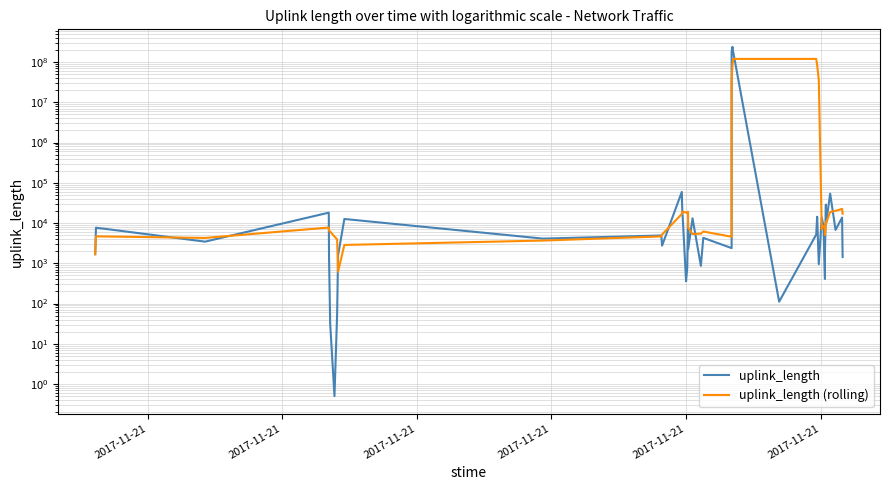

What is the sum of all uplink_length values?

600347982.5